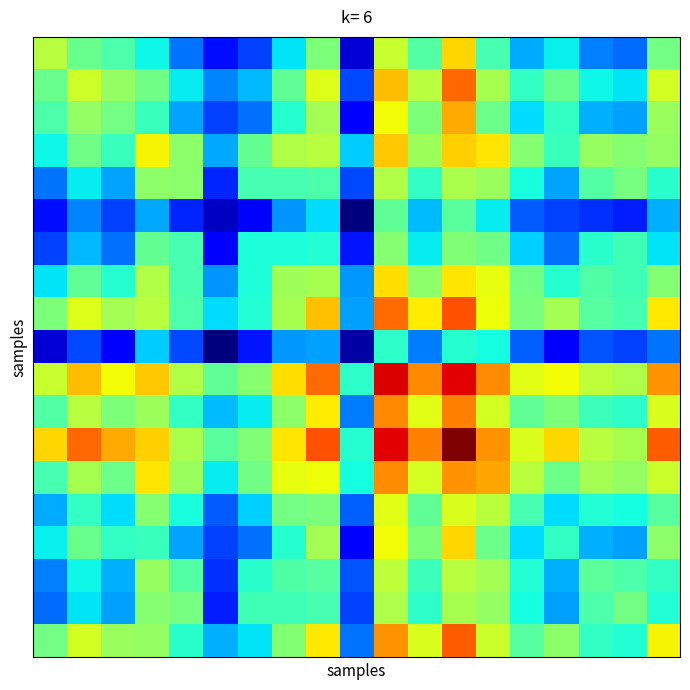

Which category has the highest value across all series?

12